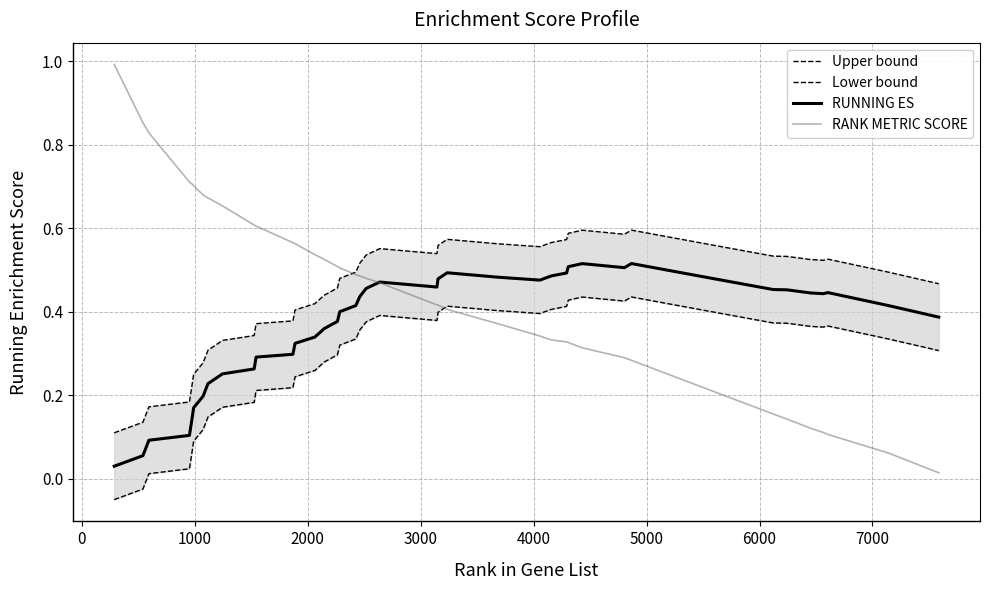

True or false: Upper bound and RUNNING ES intersect in this chart.

False